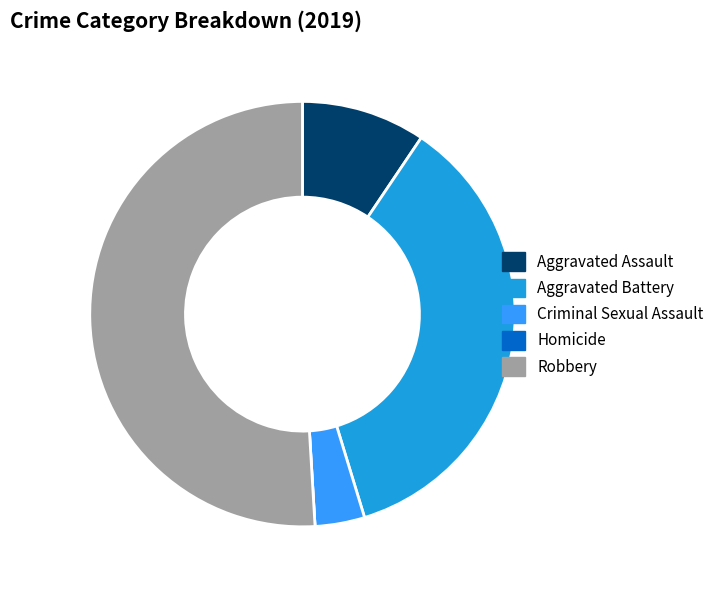

Is the sum of Aggravated Battery and Criminal Sexual Assault greater than half?

No